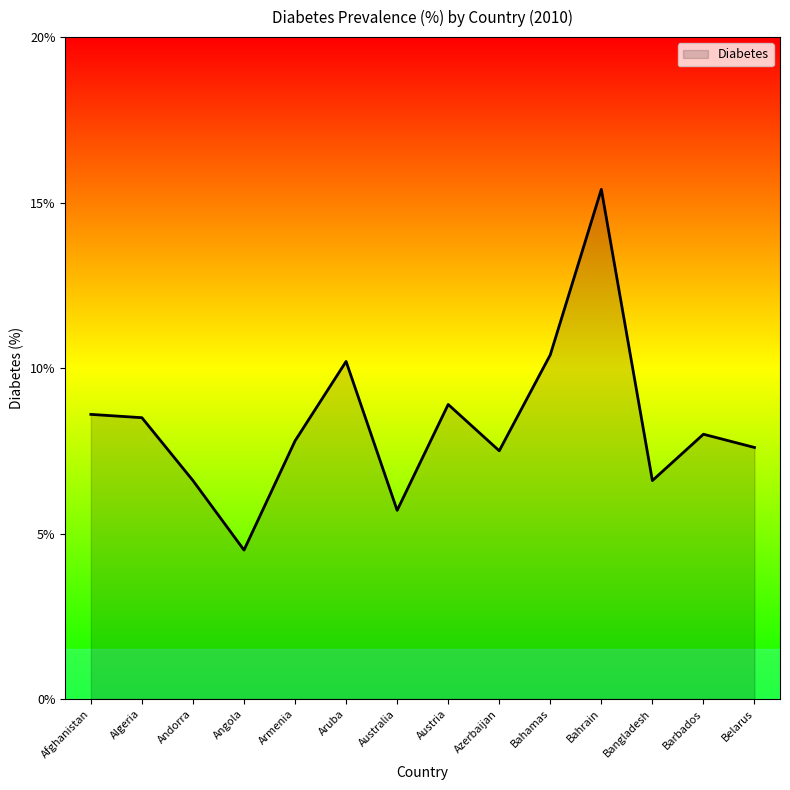

What is the smallest value displayed?

4.5